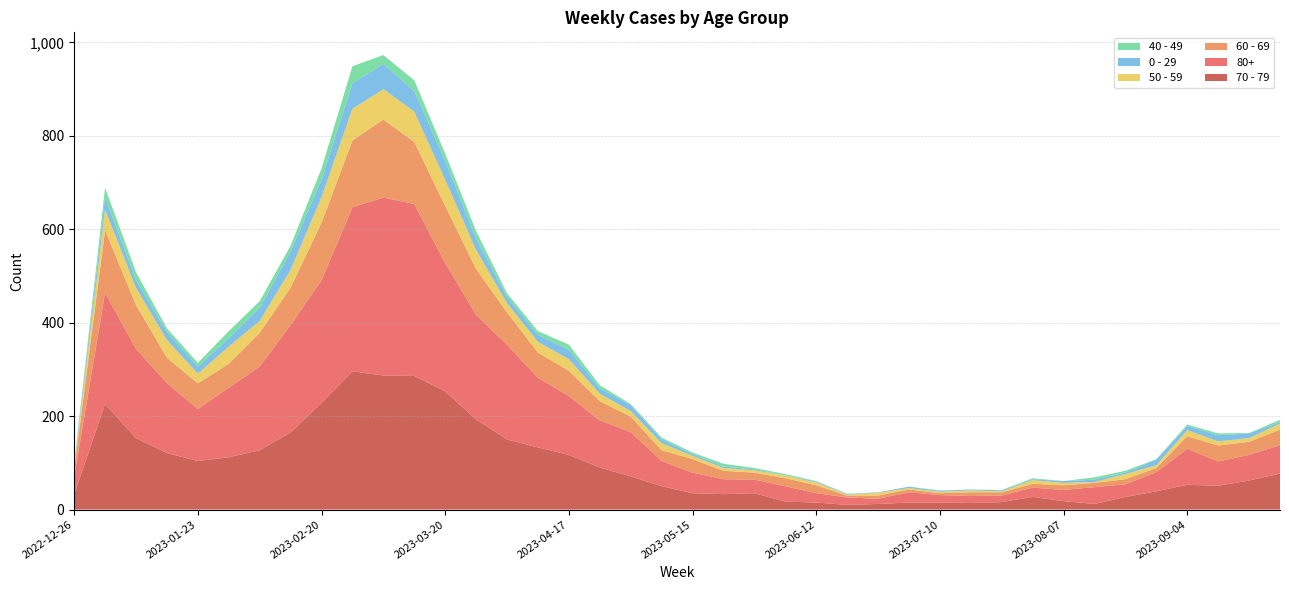

Reading left to right, transcribe all the data shown in this chart.

70 - 79: 32	226	153	121	104	112	127	165	228	296	287	286	253	193	150	133	117	90	71	50	35	33	35	17	15	10	12	15	15	14	16	27	18	12	27	39	53	51	62	77
80+: 38	238	191	150	111	149	179	230	263	351	381	368	275	224	203	149	126	101	95	54	44	32	29	33	20	16	11	22	16	15	14	20	24	36	27	41	77	52	55	61
60 - 69: 16	134	94	54	55	51	72	80	123	143	167	133	122	98	69	54	54	41	33	23	29	18	15	17	17	4	7	6	4	8	7	8	10	9	11	9	27	34	28	33
50 - 59: 5	44	37	38	21	37	26	38	55	68	65	65	56	41	20	23	25	16	12	15	7	6	5	6	6	2	6	3	3	4	2	8	5	2	11	6	13	9	8	13
0 - 29: 4	26	17	17	15	18	28	39	38	55	54	44	40	24	13	15	20	11	13	8	4	3	2	1	2	1	1	3	2	2	2	2	4	5	3	12	9	13	10	3
40 - 49: 4	21	16	8	8	15	14	13	23	36	19	23	16	16	8	8	11	7	2	4	3	6	3	2	1	1	0	0	1	0	1	2	0	5	4	1	3	4	1	5